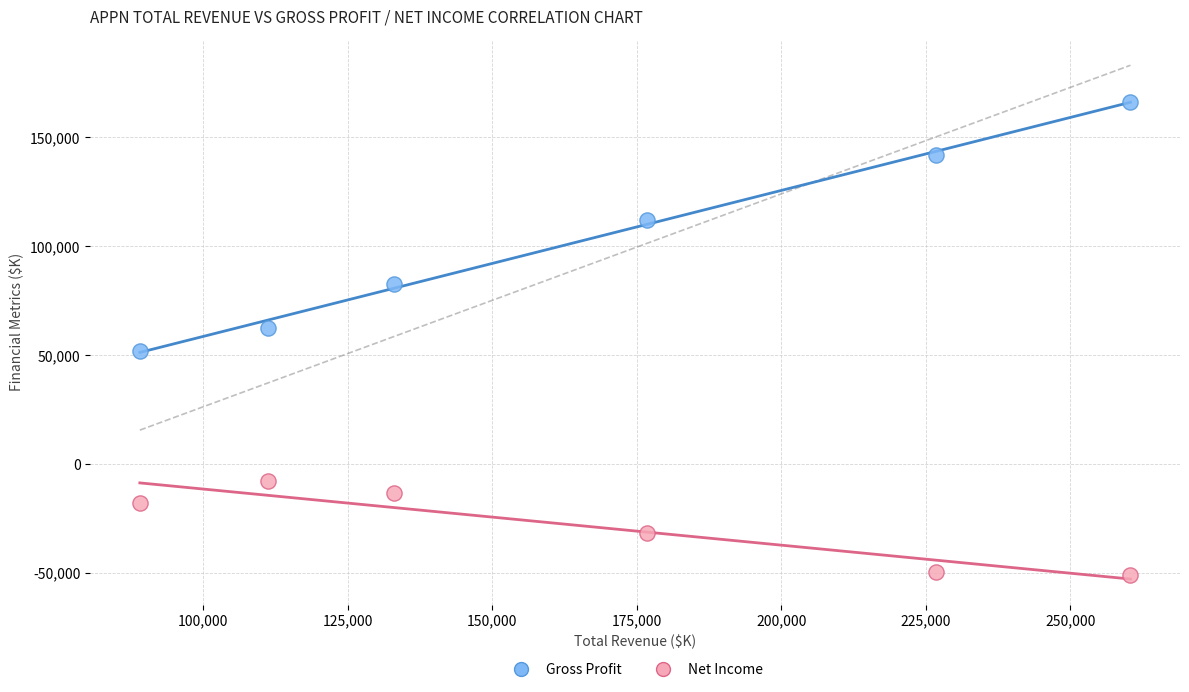

Across all data points, what is the average Y value?

37292